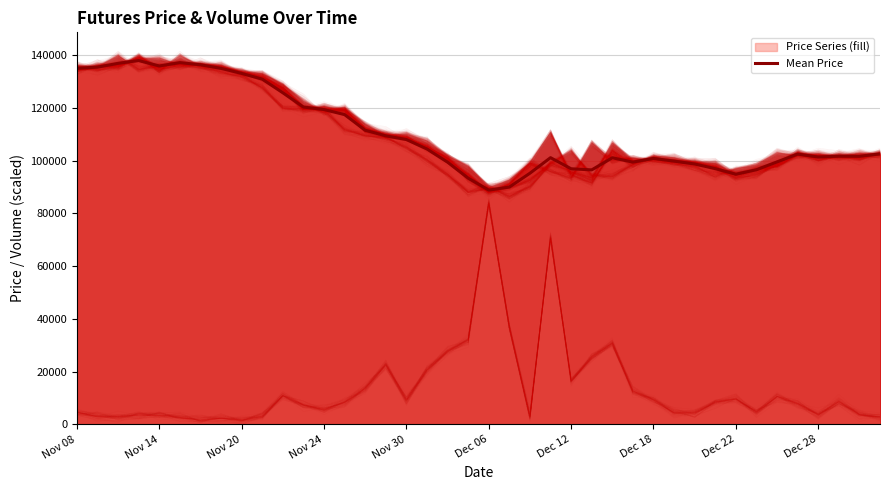

How many distinct data groups are displayed?

6